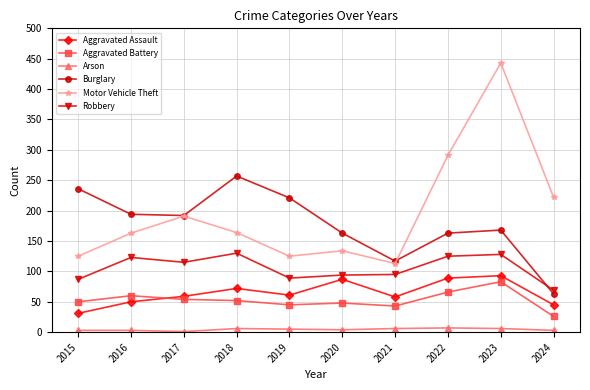

How many distinct data groups are displayed?

6